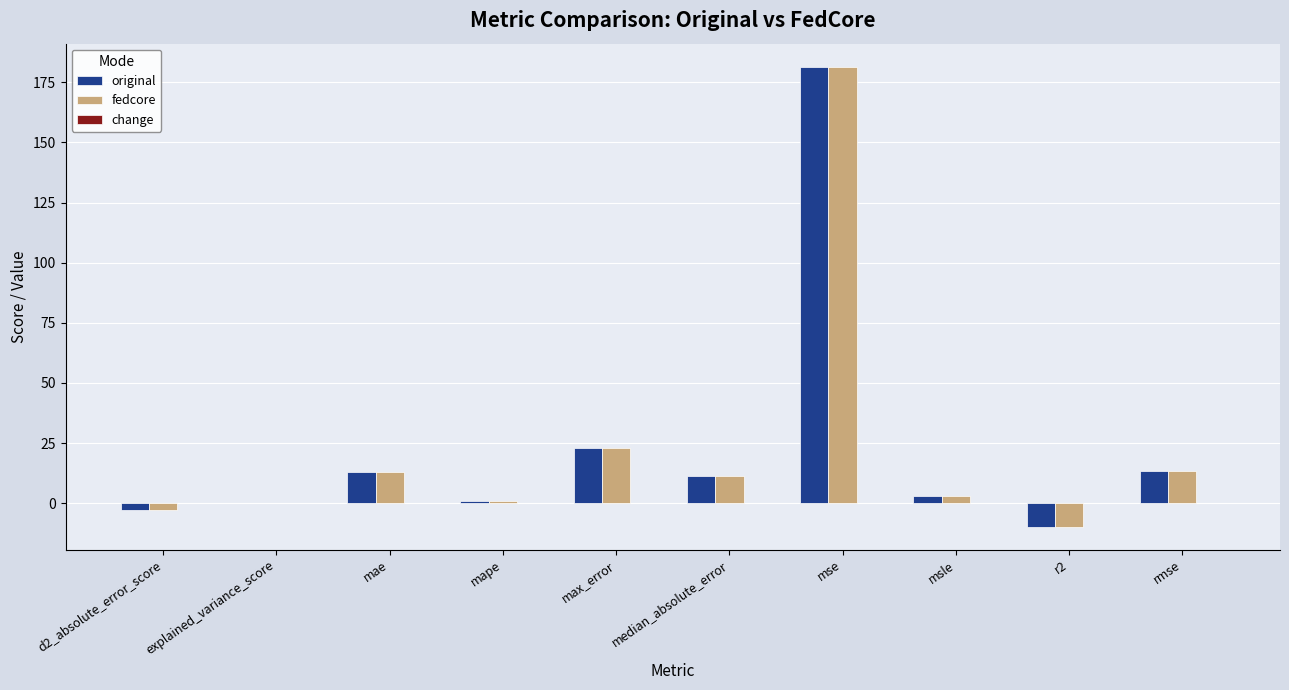

True or false: fedcore has a value of 11.2 at median_absolute_error.

True